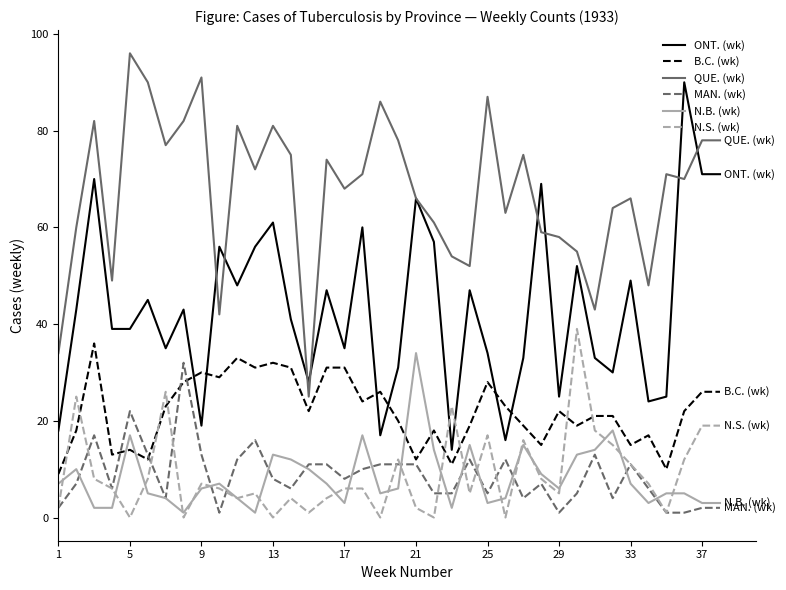

Which series has the largest total across all categories?

QUE. (wk)